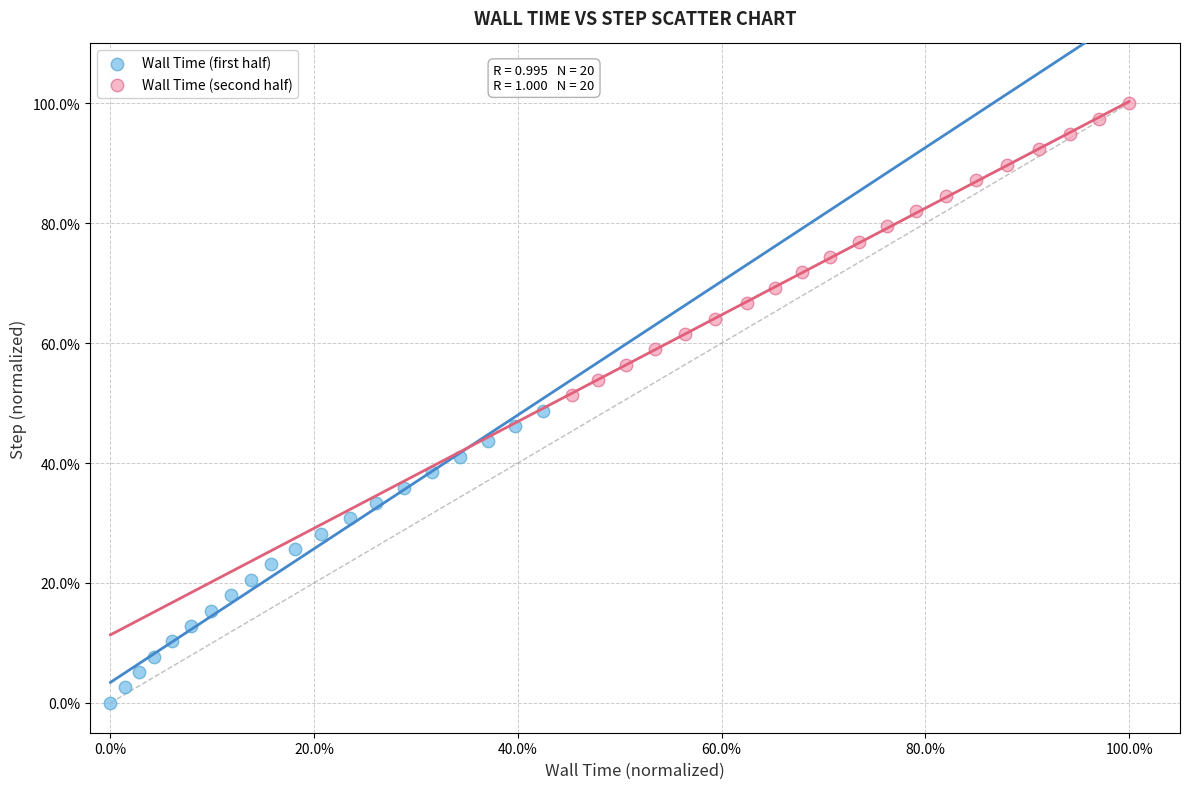

Which series reaches the maximum Y coordinate?

Wall Time (second half)